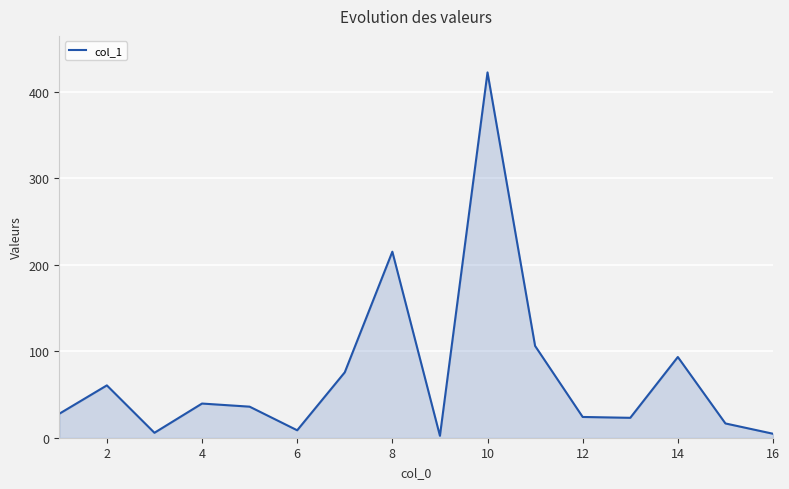

What is the difference between the maximum and minimum values?

420.0